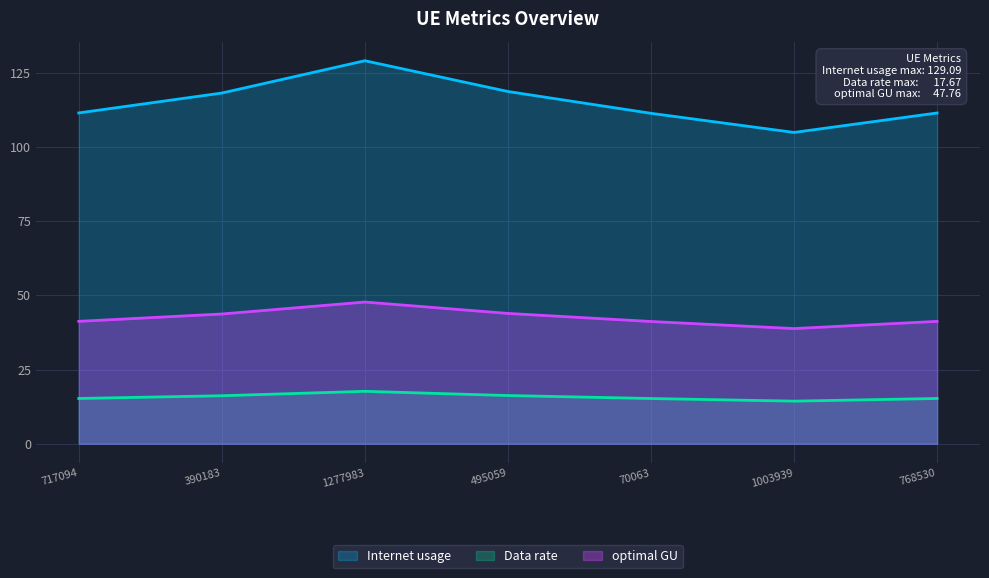

Reading left to right, what are all the values shown in this chart?

Internet usage: 717094=111.5	390183=118.2	1277983=129.1	495059=118.7	70063=111.4	1003939=104.9	768530=111.5
Data rate: 717094=15.3	390183=16.2	1277983=17.7	495059=16.3	70063=15.2	1003939=14.4	768530=15.3
optimal GU: 717094=41.3	390183=43.7	1277983=47.8	495059=43.9	70063=41.2	1003939=38.8	768530=41.2